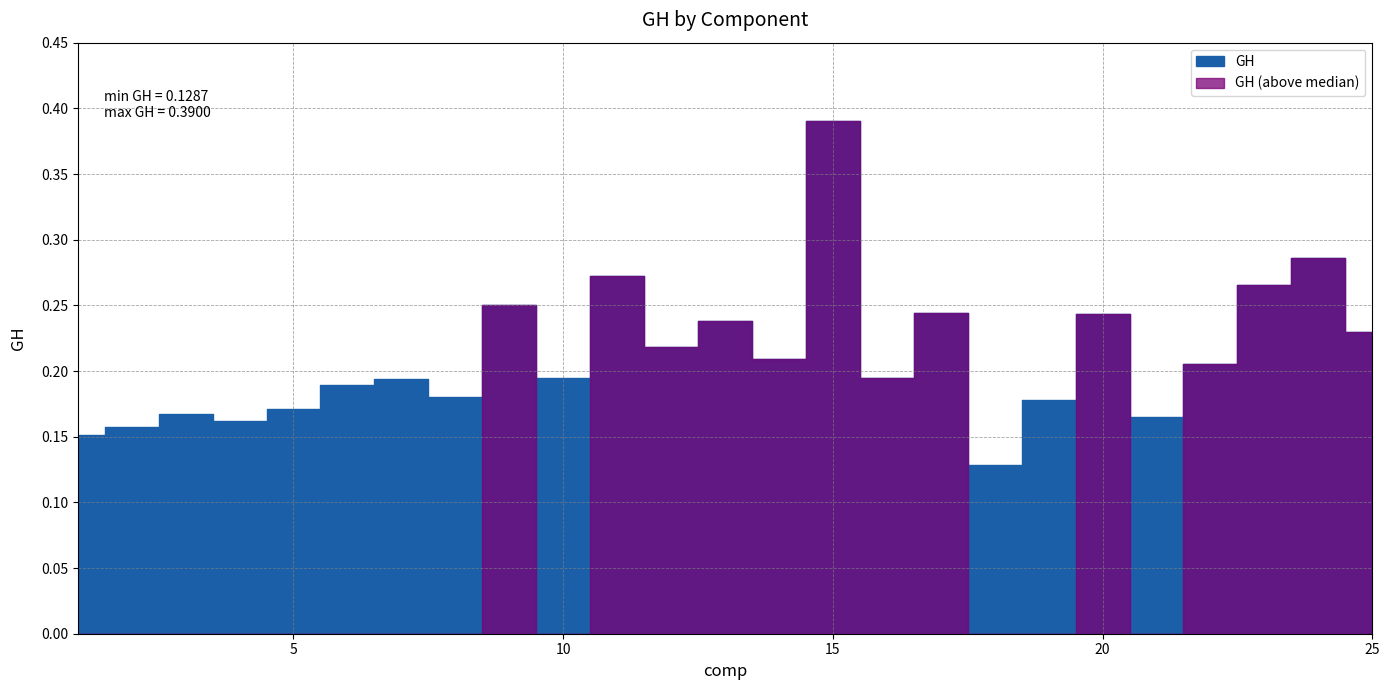

Rank the categories by value from highest to lowest.

15, 24, 11, 23, 9, 17, 20, 13, 25, 12, 14, 22, 16, 10, 7, 6, 8, 19, 5, 3, 21, 4, 2, 1, 18